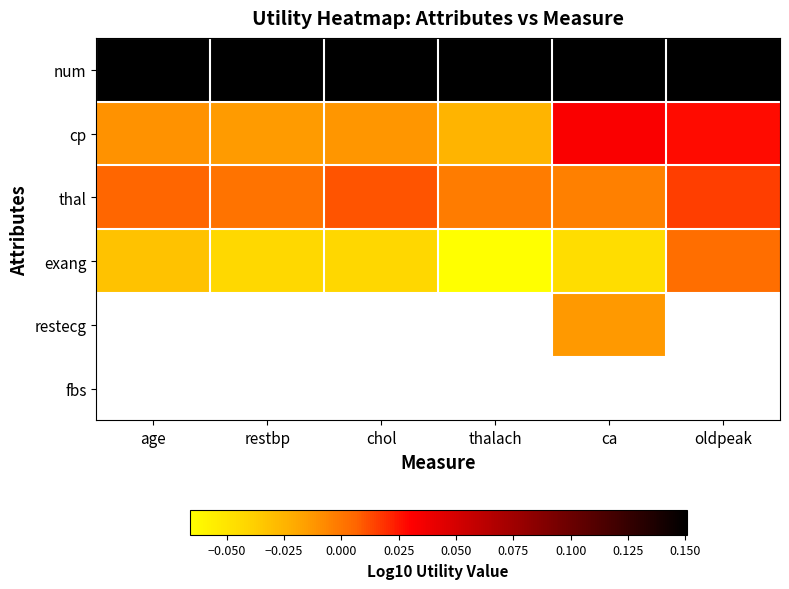

Which series changed the most between age and restbp?

exang